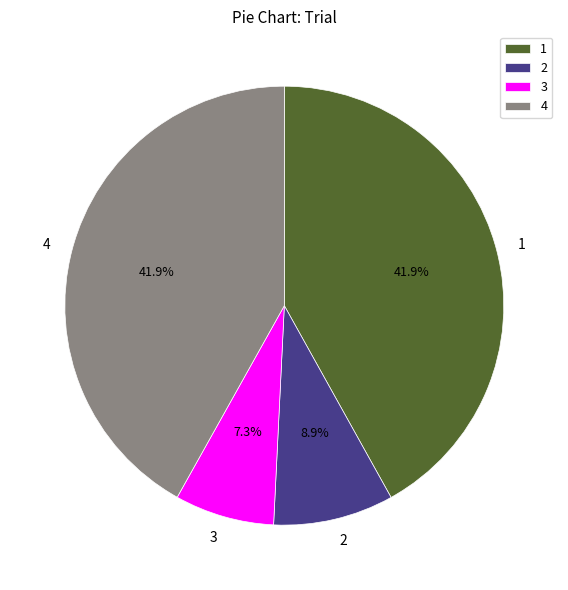

What percentage is the 1 slice, to the nearest percent?

42%